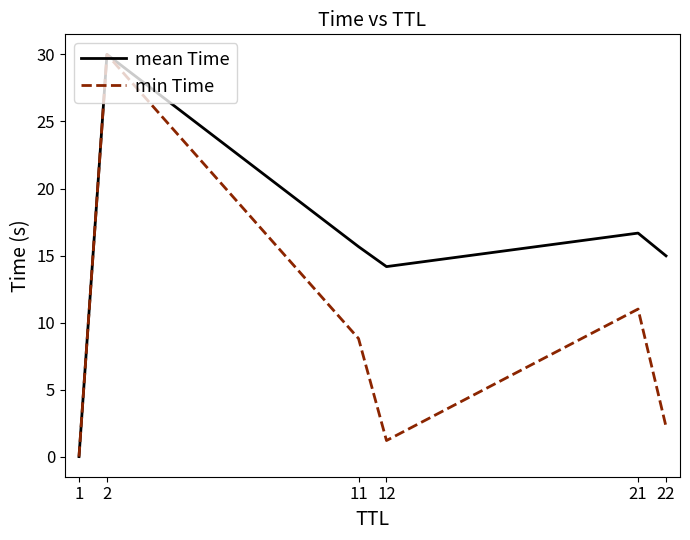

At which category is the sum across all series the highest?

2